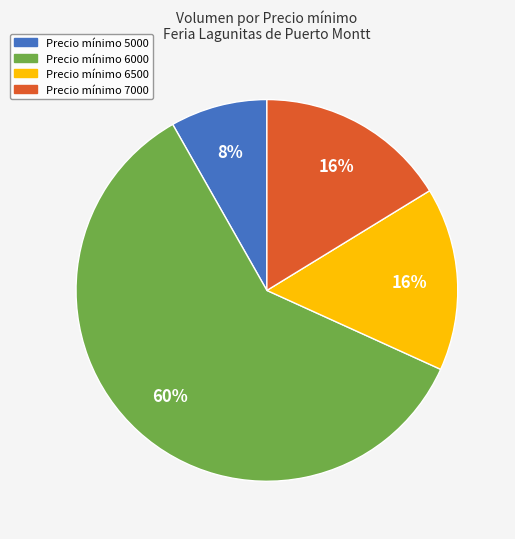

Is there a majority slice in this chart?

Yes